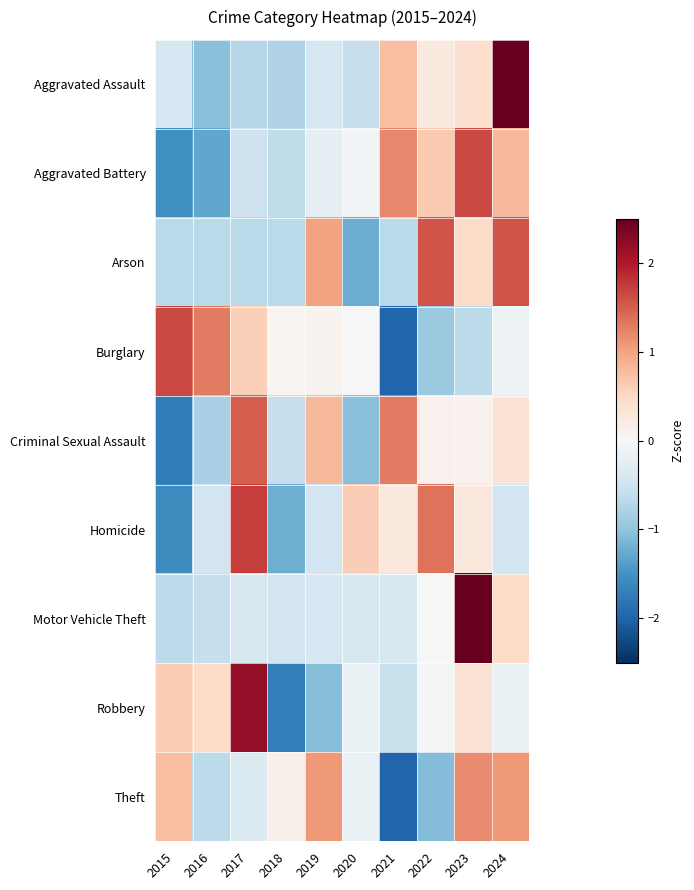

Reading right to left, what are all the values shown in this chart?

Aggravated Assault: 2024=2.5	2023=0.4	2022=0.2	2021=0.8	2020=-0.6	2019=-0.4	2018=-0.8	2017=-0.7	2016=-1.0	2015=-0.4
Aggravated Battery: 2024=0.8	2023=1.6	2022=0.6	2021=1.2	2020=-0.1	2019=-0.2	2018=-0.6	2017=-0.5	2016=-1.3	2015=-1.5
Arson: 2024=1.6	2023=0.5	2022=1.6	2021=-0.7	2020=-1.2	2019=1.0	2018=-0.7	2017=-0.7	2016=-0.7	2015=-0.7
Burglary: 2024=-0.1	2023=-0.7	2022=-0.9	2021=-2.0	2020=0.0	2019=0.1	2018=0.1	2017=0.6	2016=1.3	2015=1.6
Criminal Sexual Assault: 2024=0.4	2023=0.1	2022=0.1	2021=1.3	2020=-1.1	2019=0.8	2018=-0.6	2017=1.5	2016=-0.8	2015=-1.8
Homicide: 2024=-0.5	2023=0.3	2022=1.4	2021=0.3	2020=0.6	2019=-0.5	2018=-1.2	2017=1.7	2016=-0.5	2015=-1.6
Motor Vehicle Theft: 2024=0.5	2023=2.8	2022=0.0	2021=-0.4	2020=-0.4	2019=-0.4	2018=-0.5	2017=-0.4	2016=-0.6	2015=-0.7
Robbery: 2024=-0.2	2023=0.4	2022=-0.0	2021=-0.5	2020=-0.2	2019=-1.1	2018=-1.7	2017=2.2	2016=0.5	2015=0.6
Theft: 2024=1.1	2023=1.2	2022=-1.1	2021=-2.0	2020=-0.2	2019=1.1	2018=0.1	2017=-0.3	2016=-0.6	2015=0.7